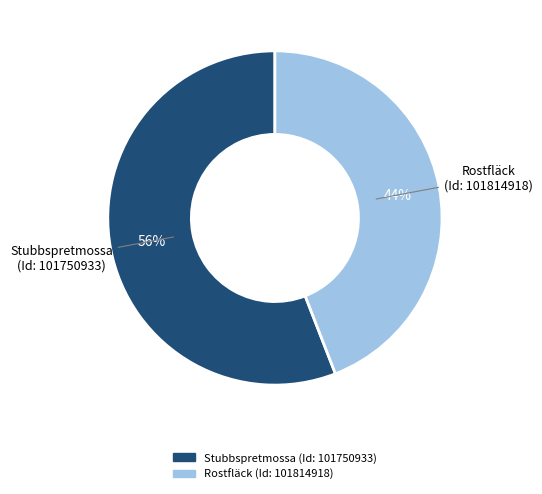

To the nearest percent, what is the average slice percentage?

50%